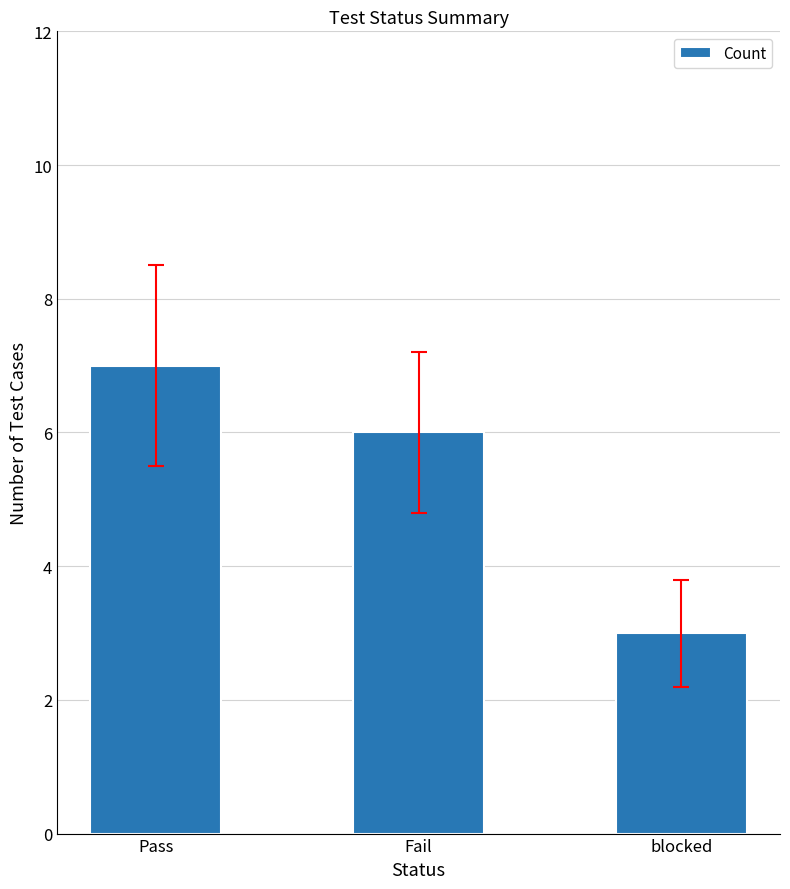

List the labels in order of value, largest first.

Pass, Fail, blocked